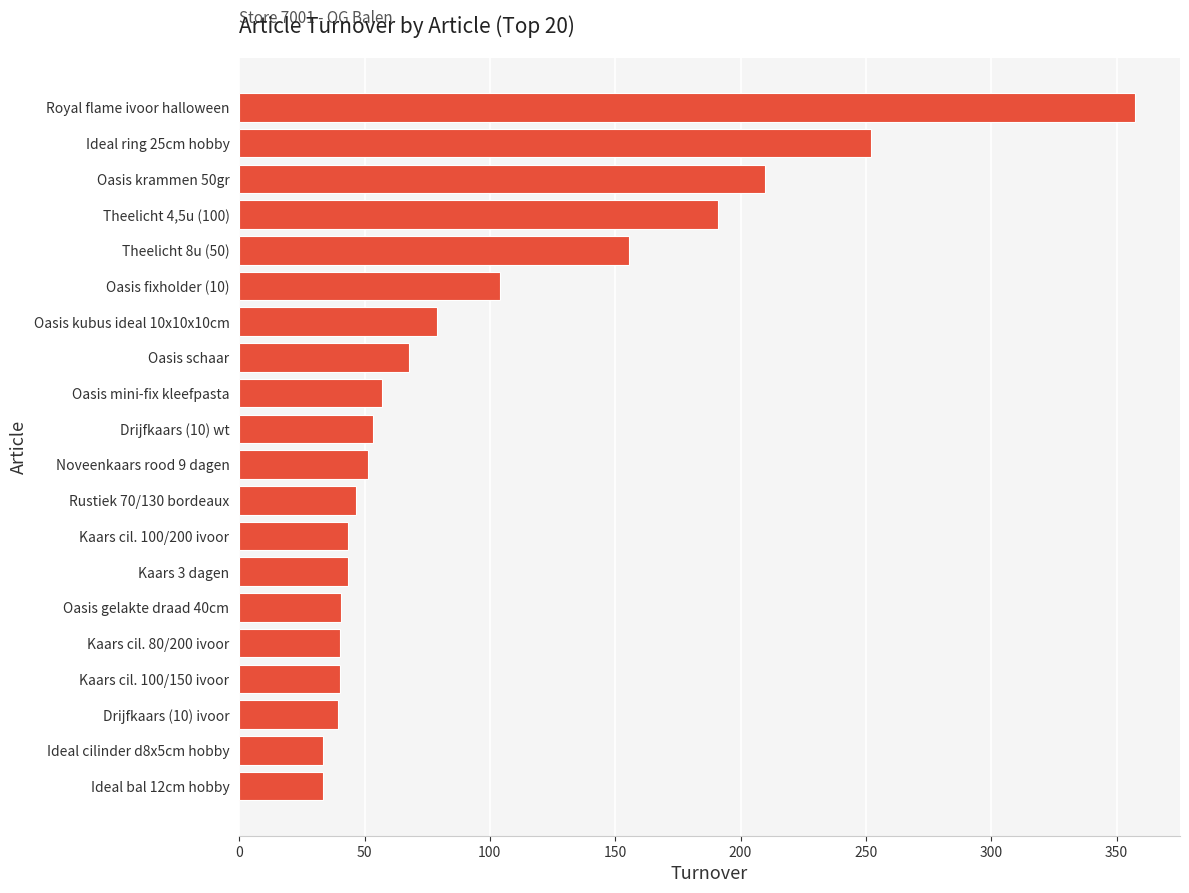

What position from the bottom is Oasis mini-fix kleefpasta?

12